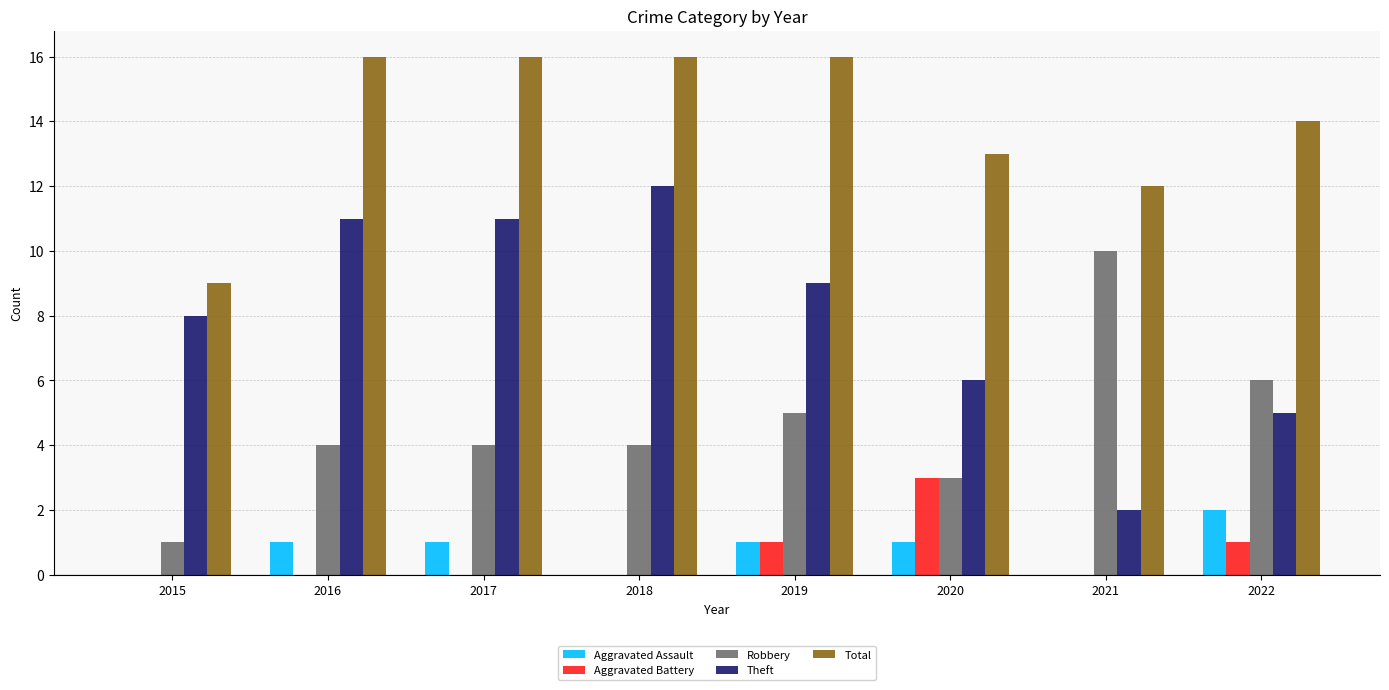

What is the greatest value displayed?

16